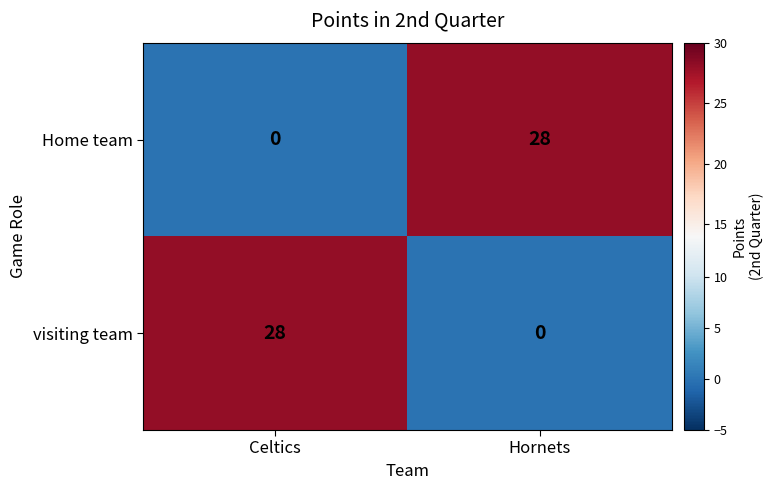

Is the value of visiting team at Celtics greater than the value of Home team at Celtics?

Yes